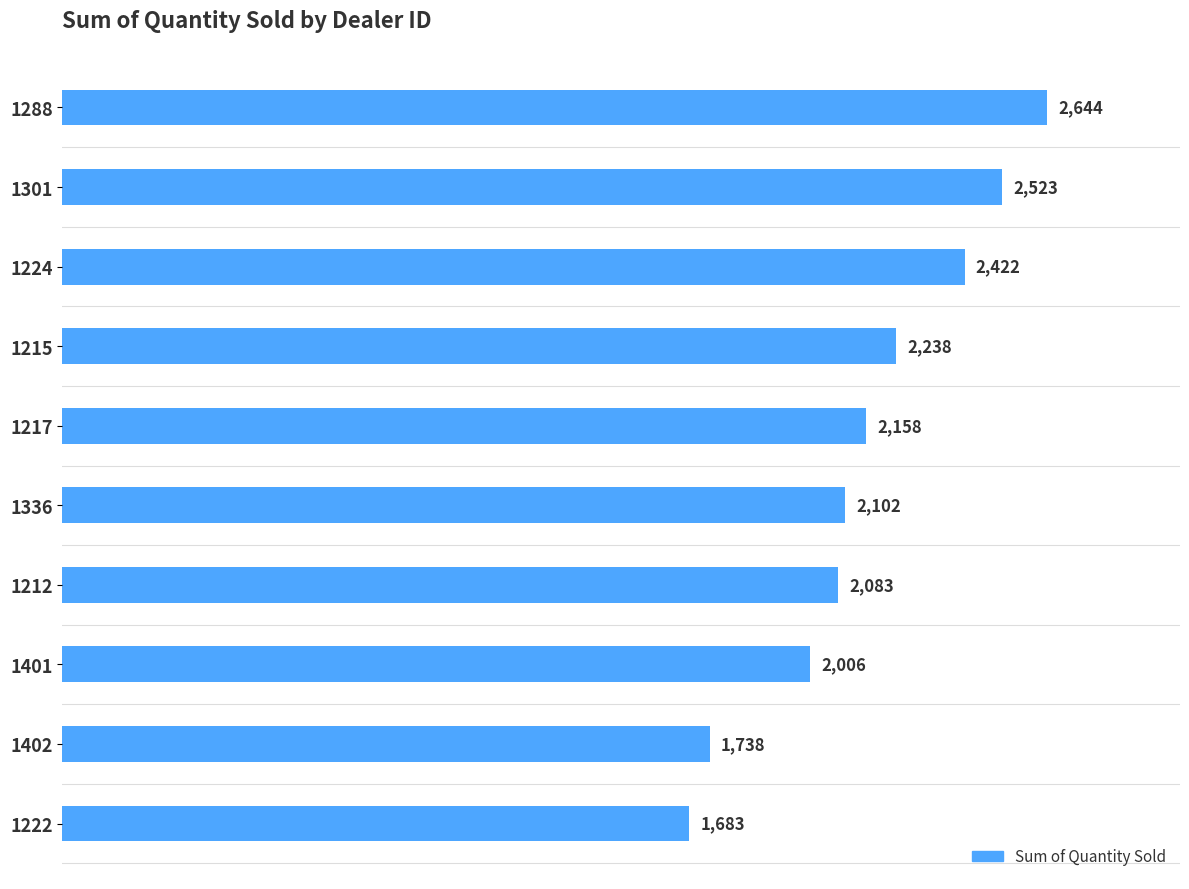

Count the number of categories in the chart.

10